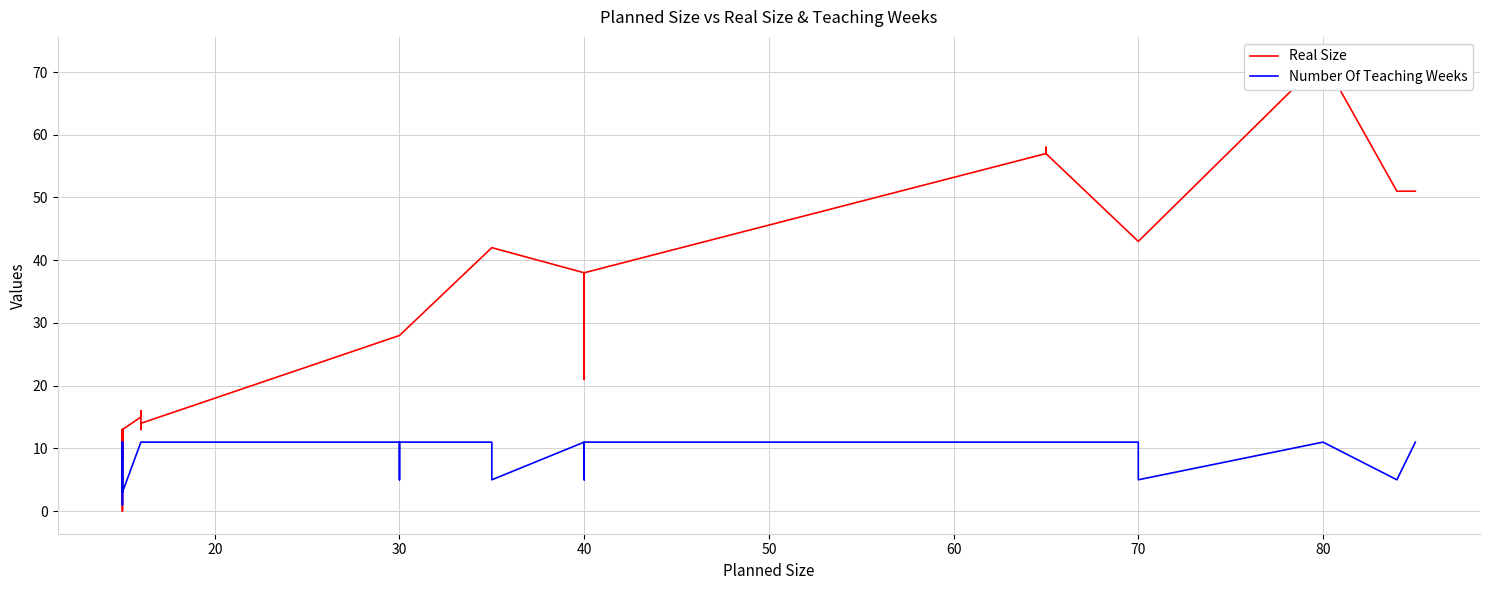

What is the label of the 37th point from the right?

40